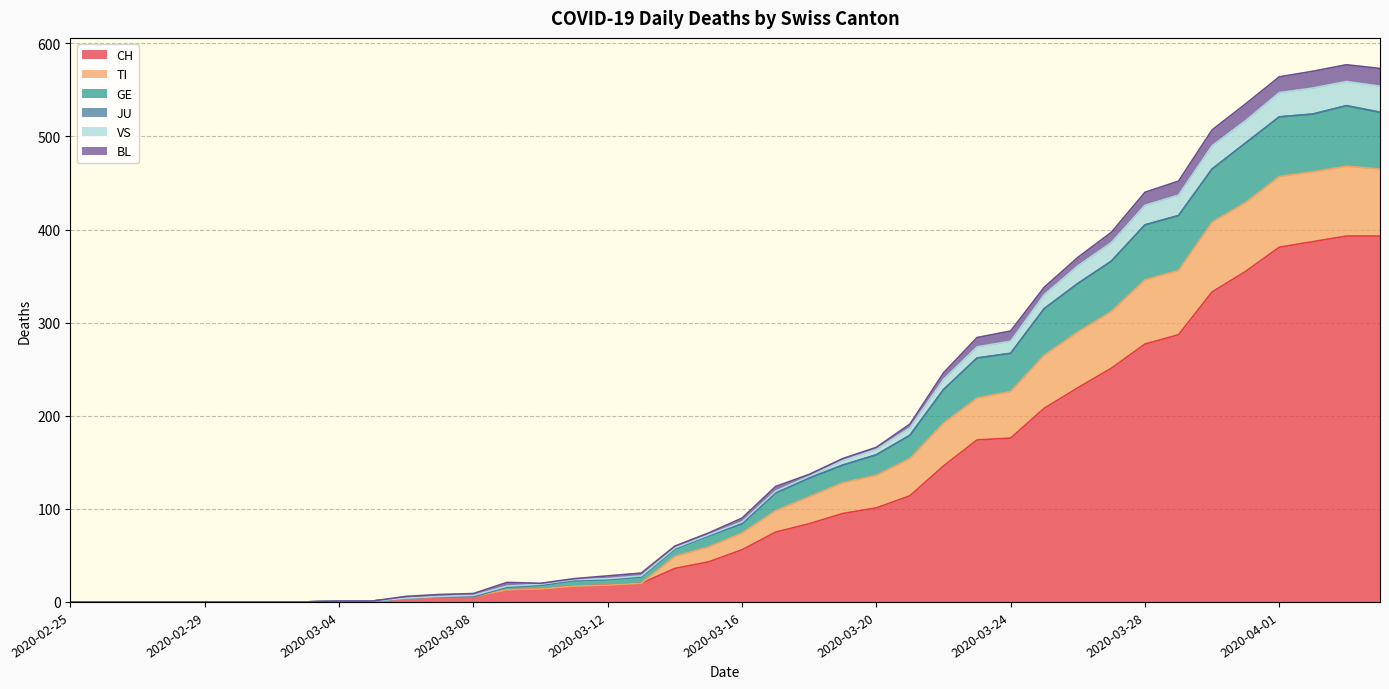

At which label does CH reach its peak?

2020-04-03